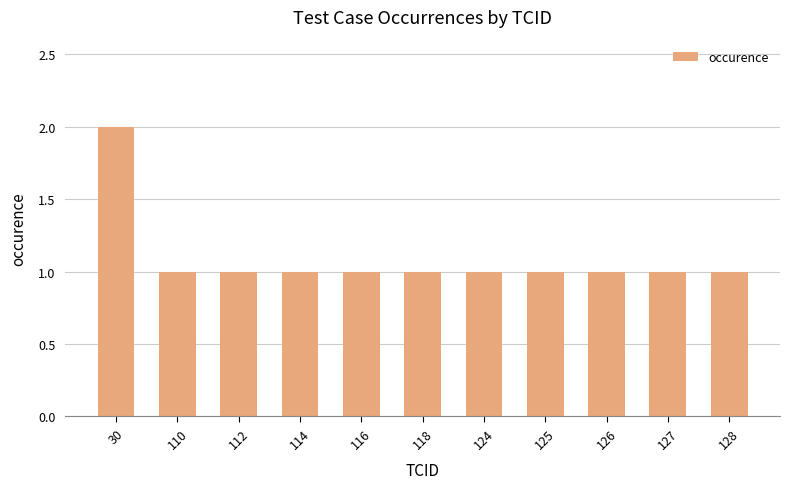

Between 124 and 30, which is larger?

30